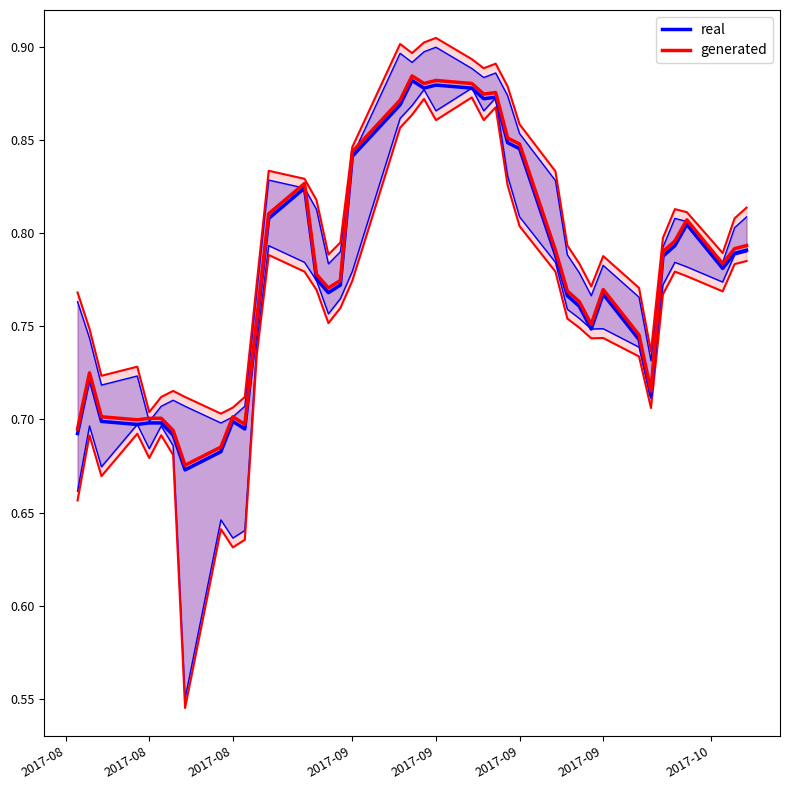

Which series has the largest total across all categories?

generated